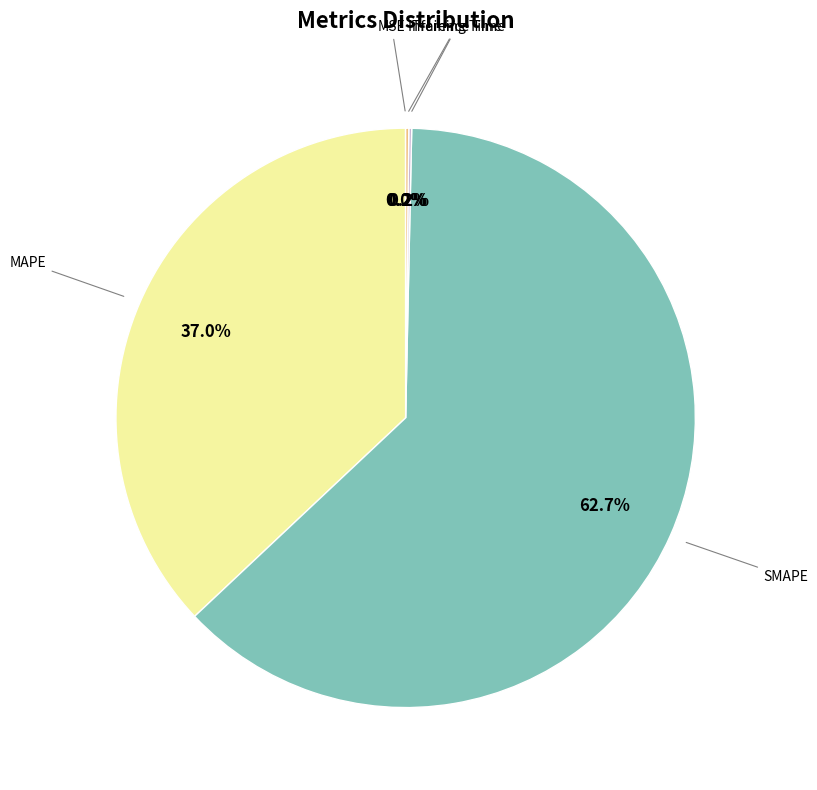

Is there any slice that represents more than half of the pie?

Yes